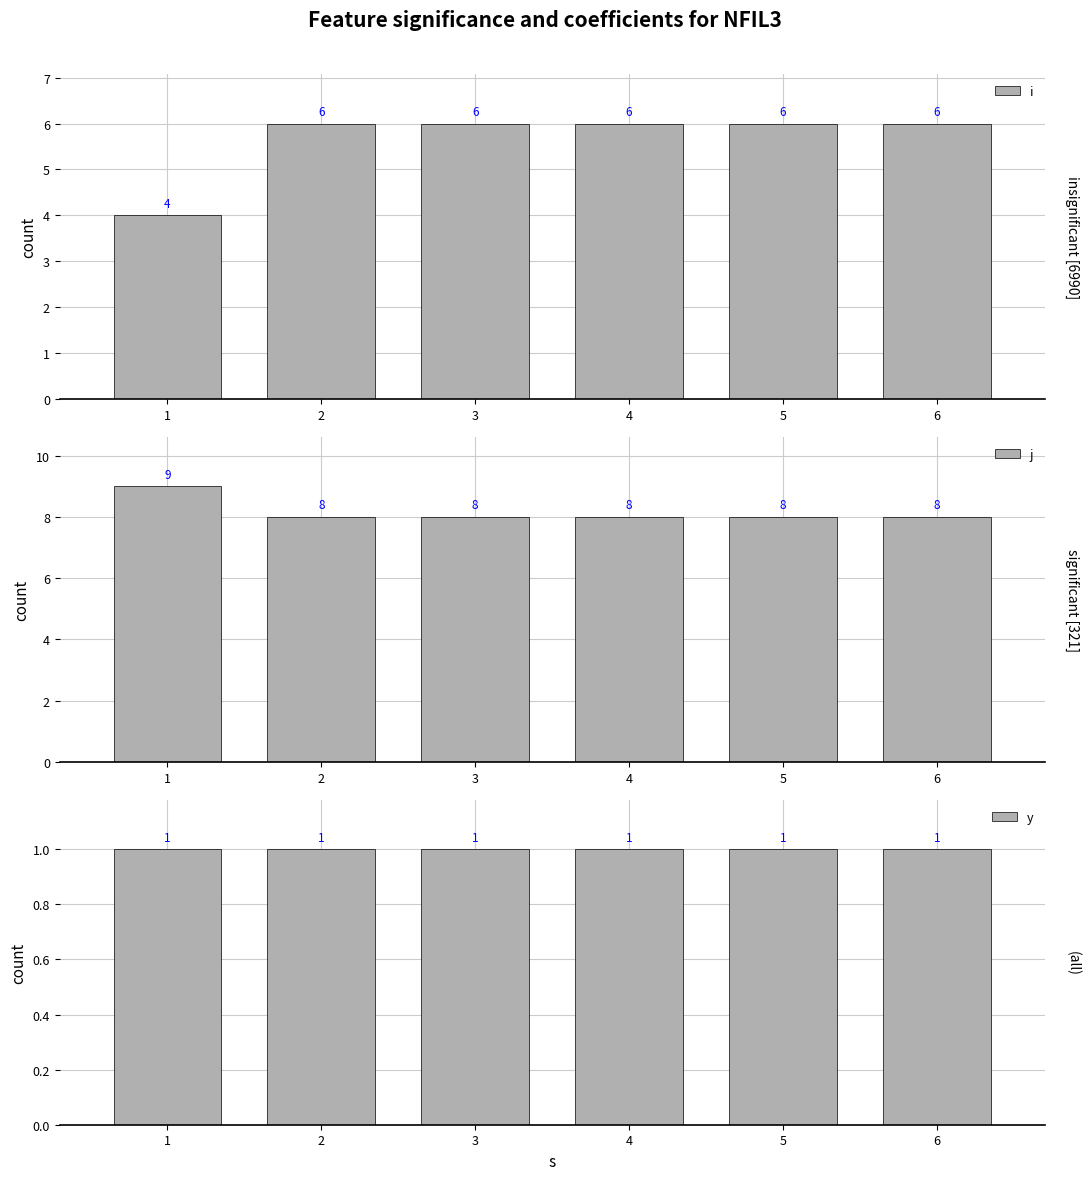

What is the value of the y bar at the 4th from the left?

1